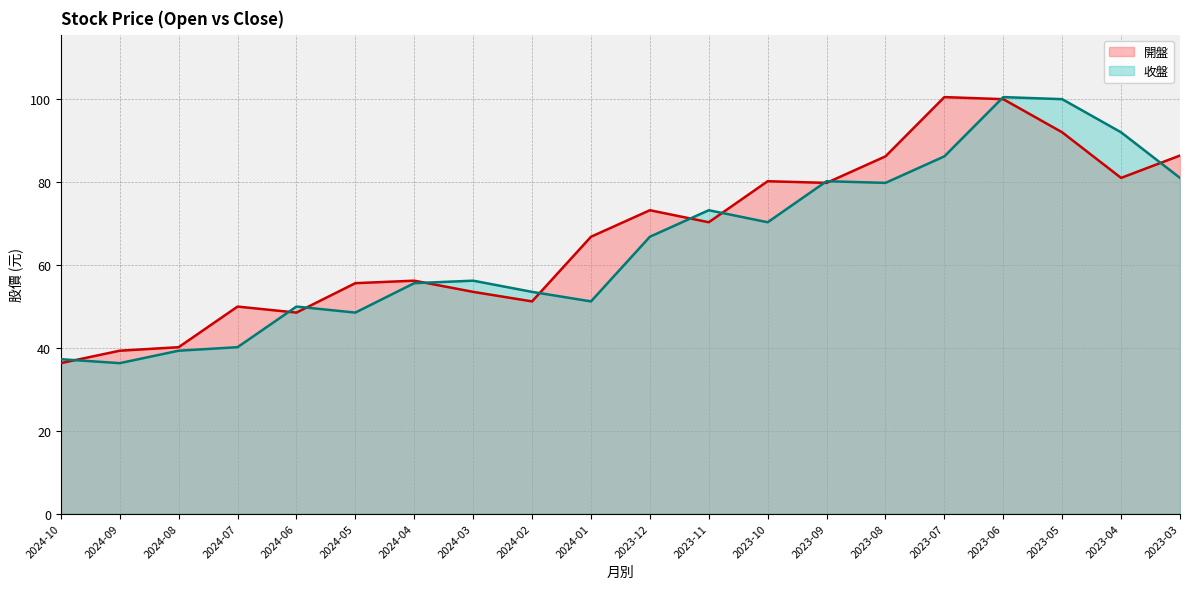

What is the difference between the maximum and second lowest values in the 收盤 series?

63.2